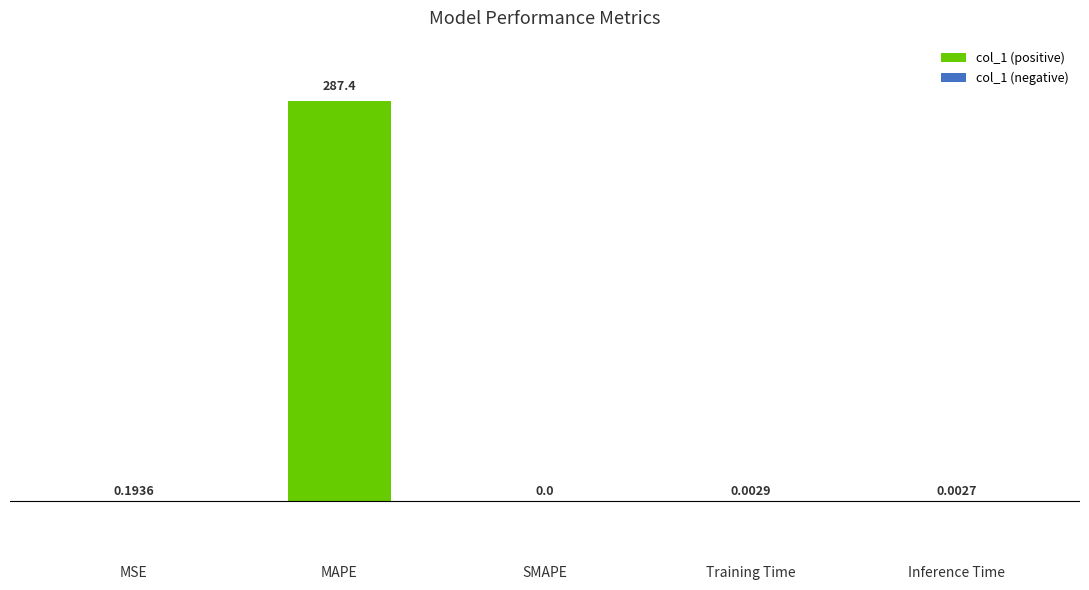

The value at SMAPE is 0.0. True or false?

True